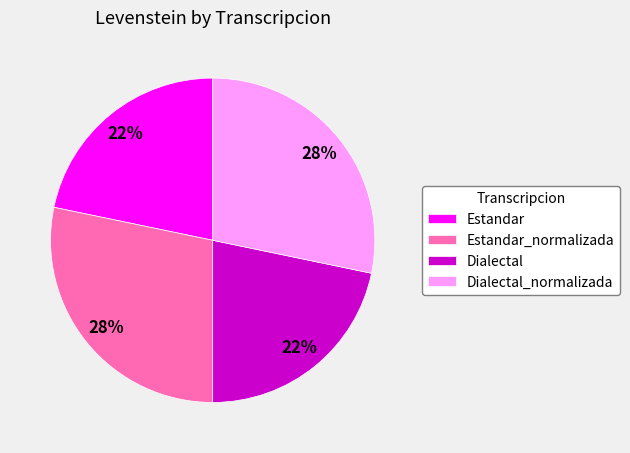

True or false: Estandar accounts for 30% of the total.

False